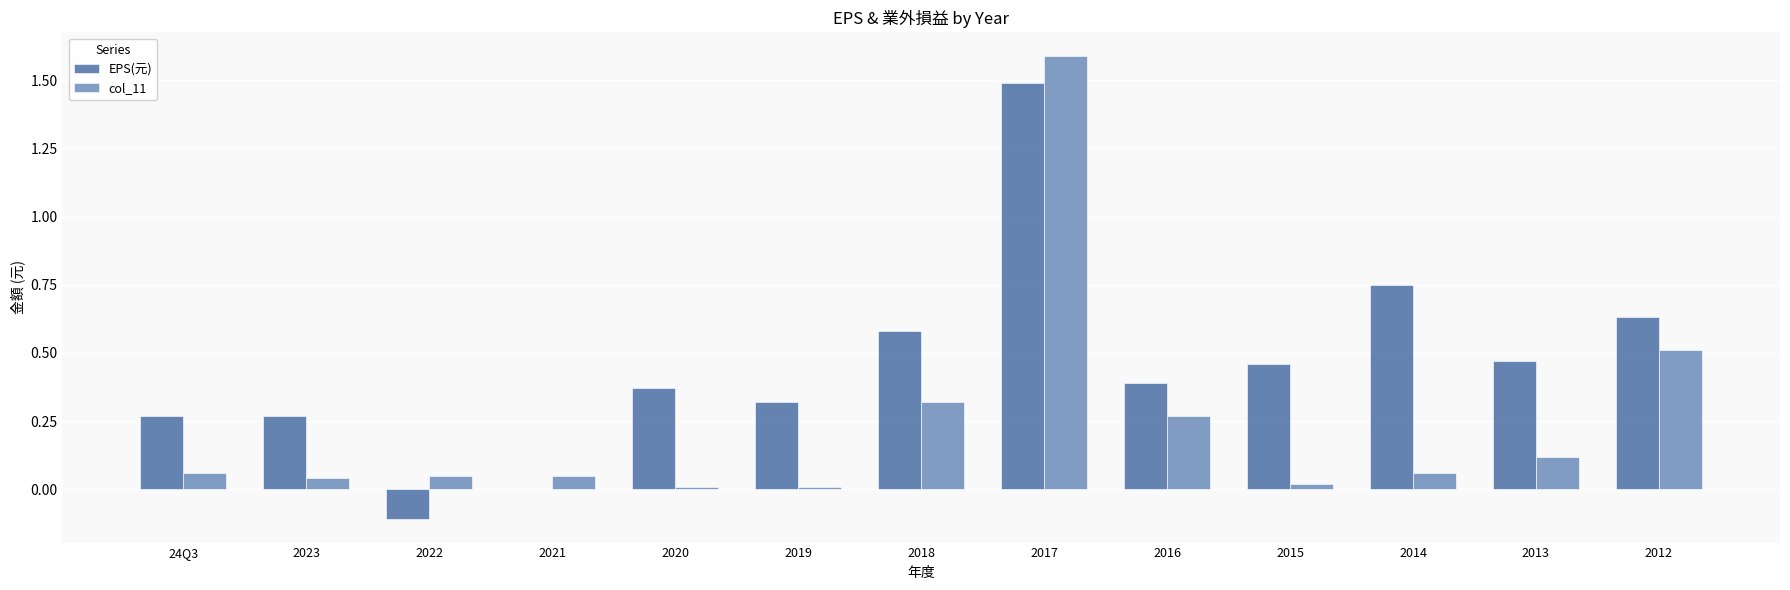

The EPS(元) series shows 0.1 at 2018. True or false?

False